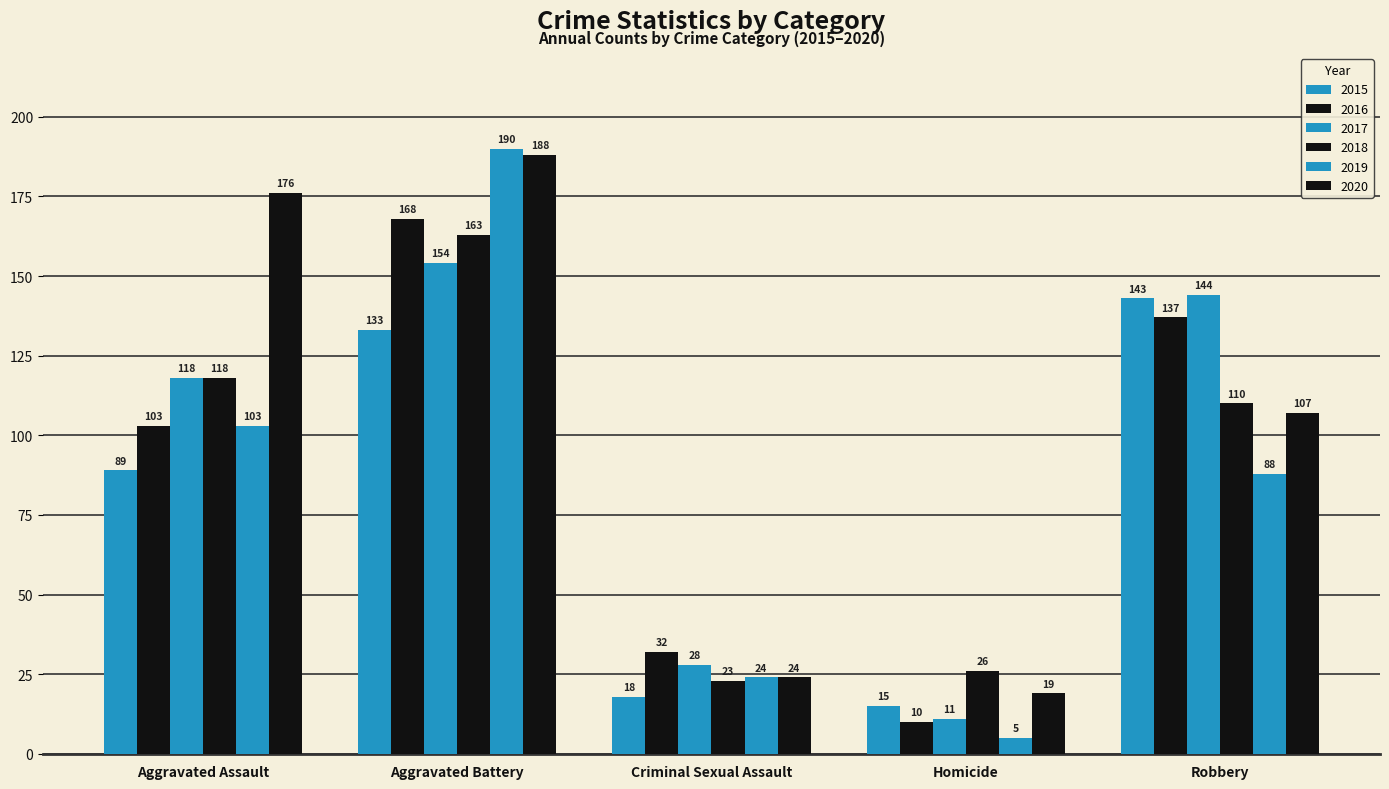

How many data points in 2020 are less than 107?

2